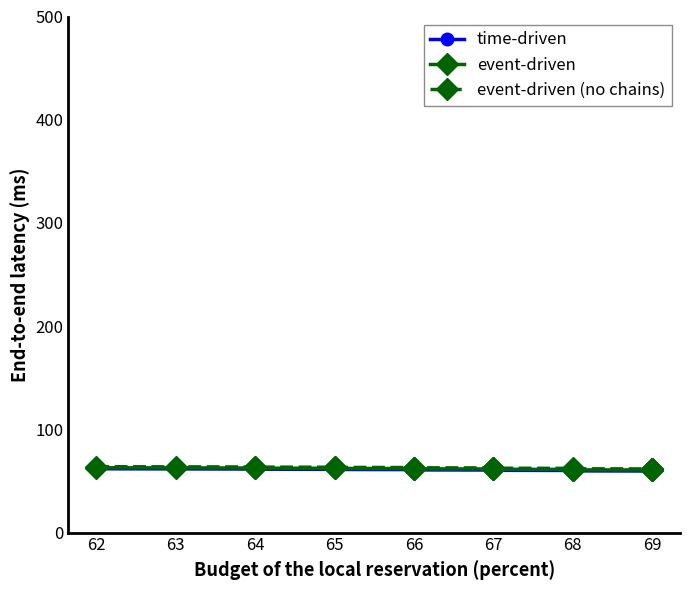

True or false: time-driven has a value of 83.5 at 69.

False